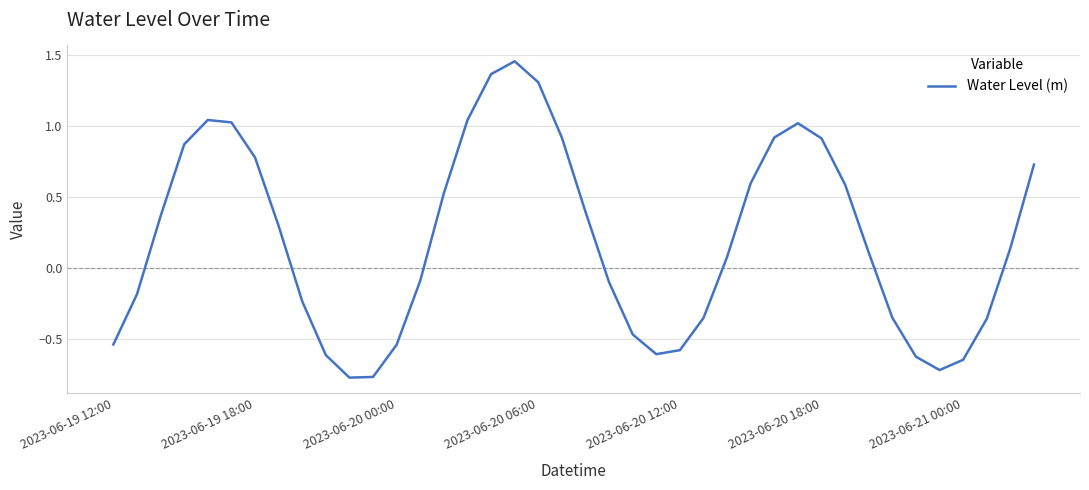

What is the difference between the maximum and minimum values?

2.2